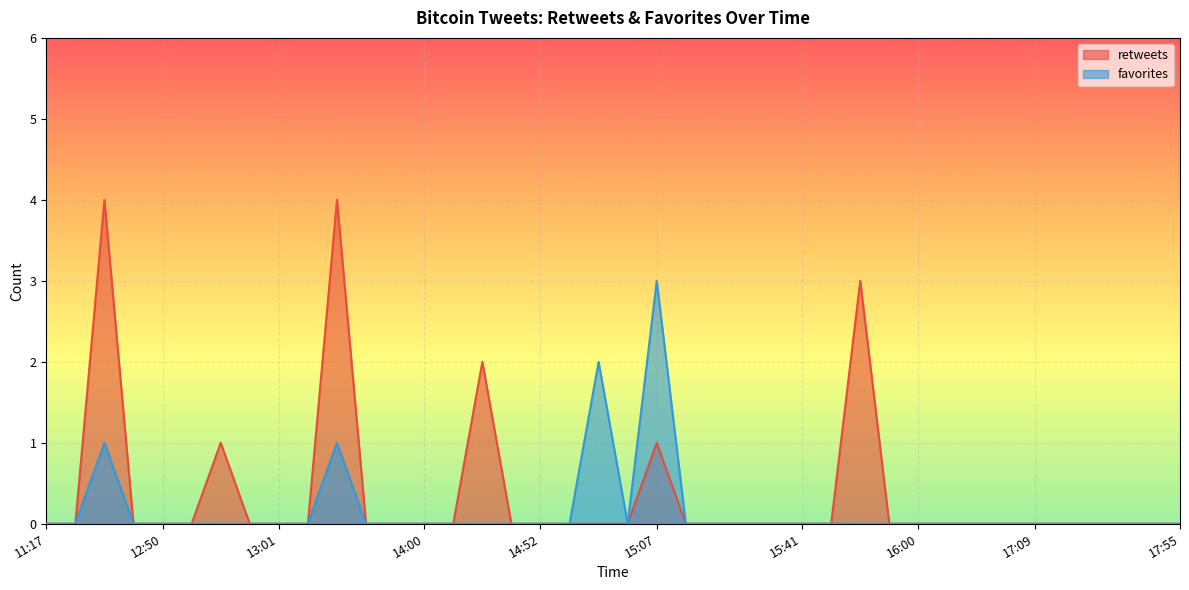

The retweets series shows 2 at 12:50. True or false?

False